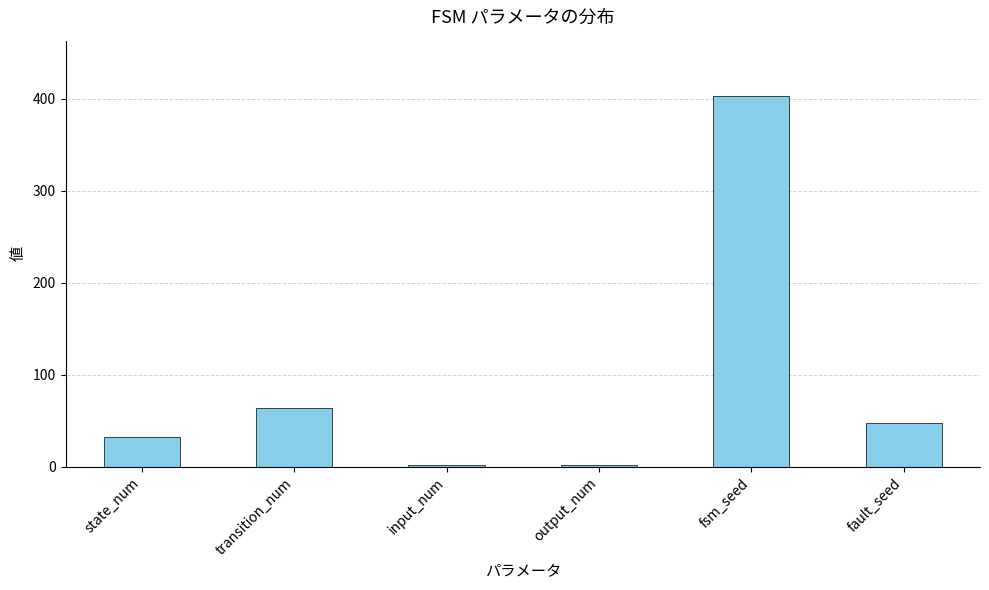

Where is the data nearest to the value 202?

transition_num